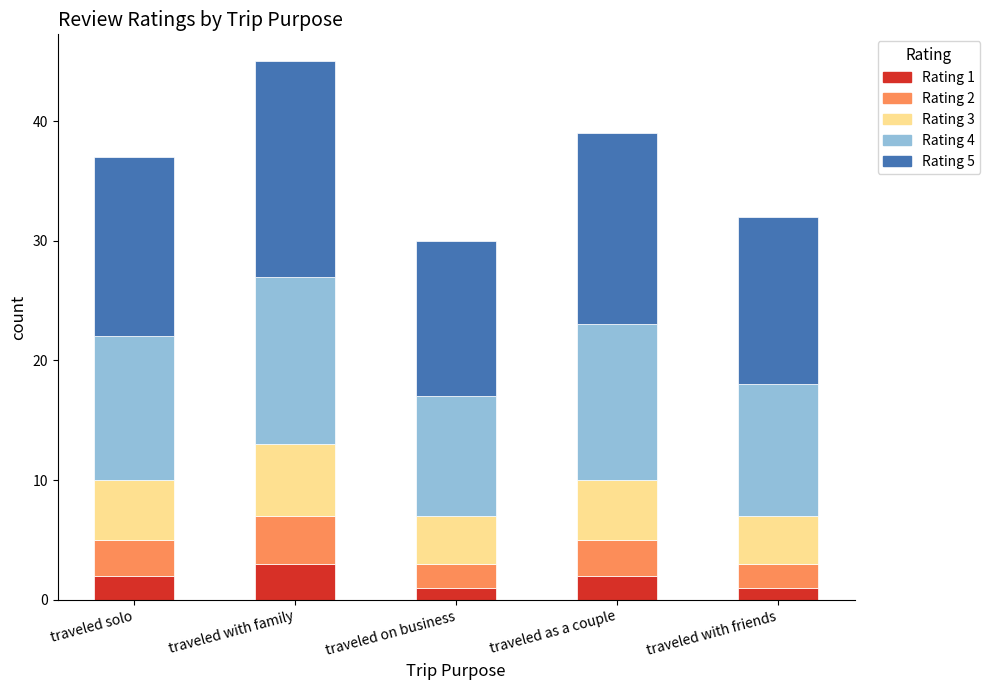

Which category has the highest value in the Rating 1 series?

traveled with family